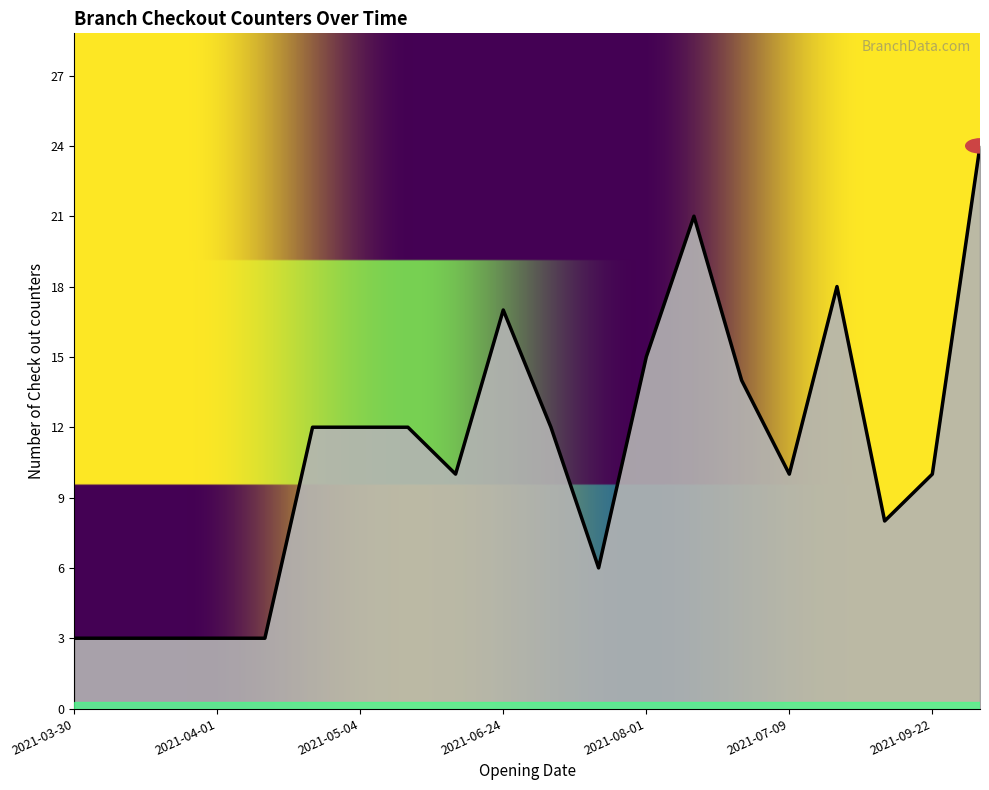

What is the smallest value displayed?

3